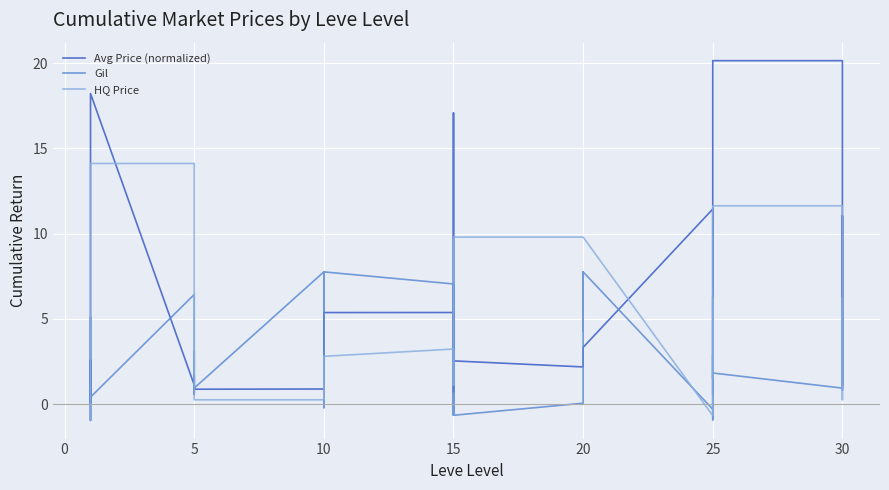

How many data points in Gil are less than 3?

20